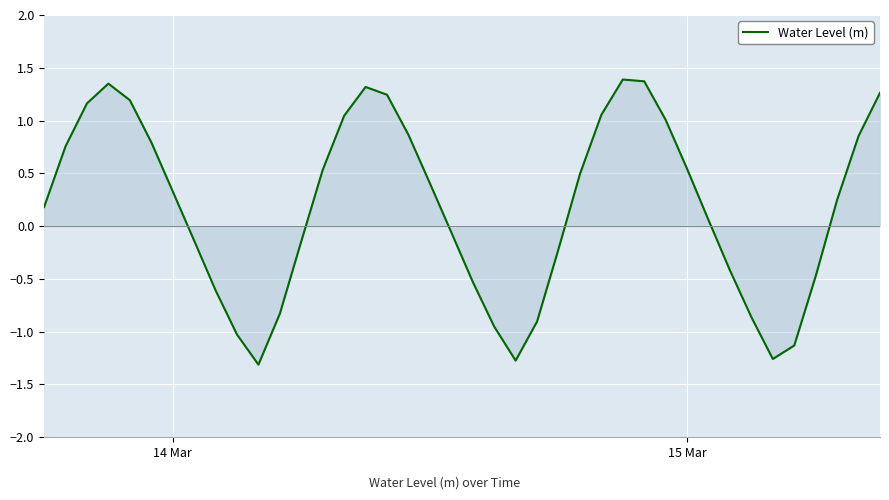

What is the difference between the maximum and minimum values?

2.7